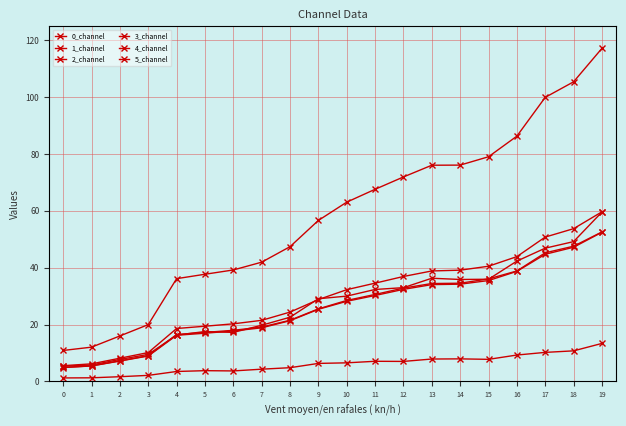

True or false: 3_channel and 5_channel intersect in this chart.

False